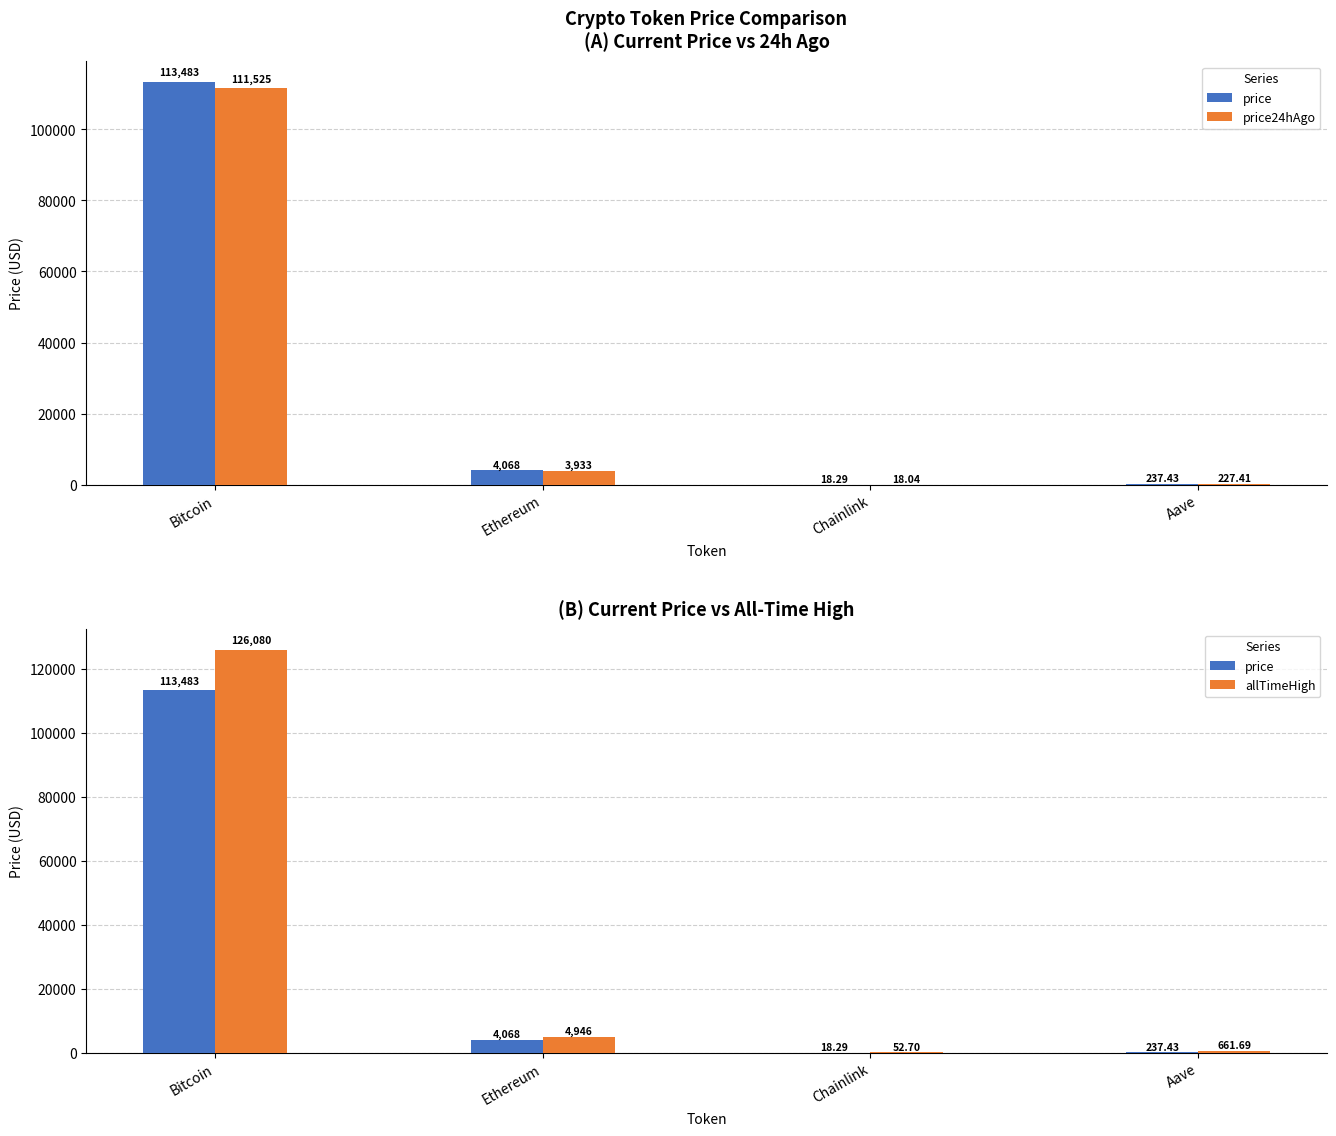

Is it true that price24hAgo equals 182725.2 at Bitcoin?

False